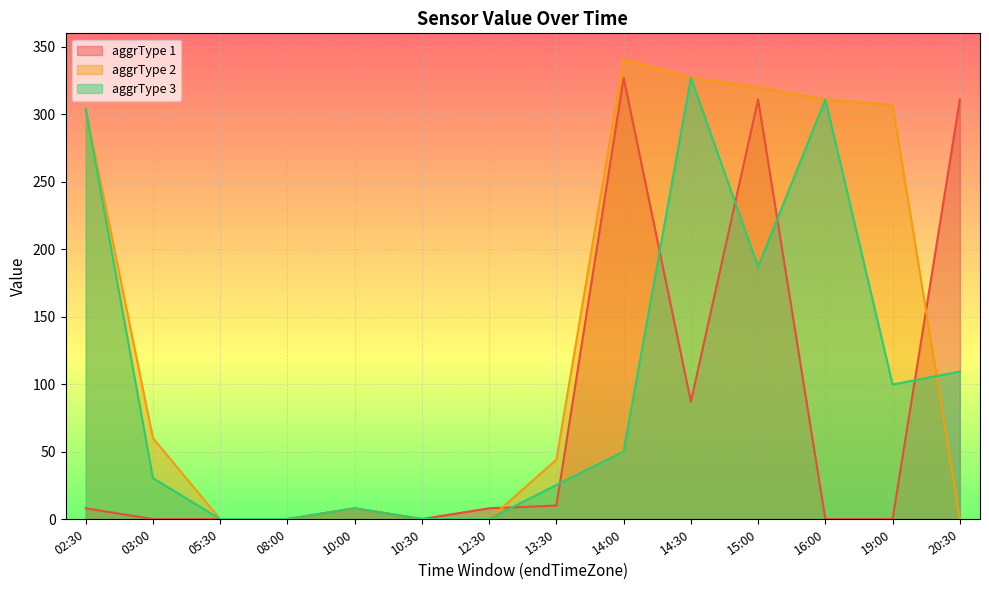

Rank the categories by aggrType 2 value from highest to lowest.

14:00, 14:30, 15:00, 16:00, 19:00, 02:30, 03:00, 13:30, 10:00, 05:30, 08:00, 10:30, 12:30, 20:30